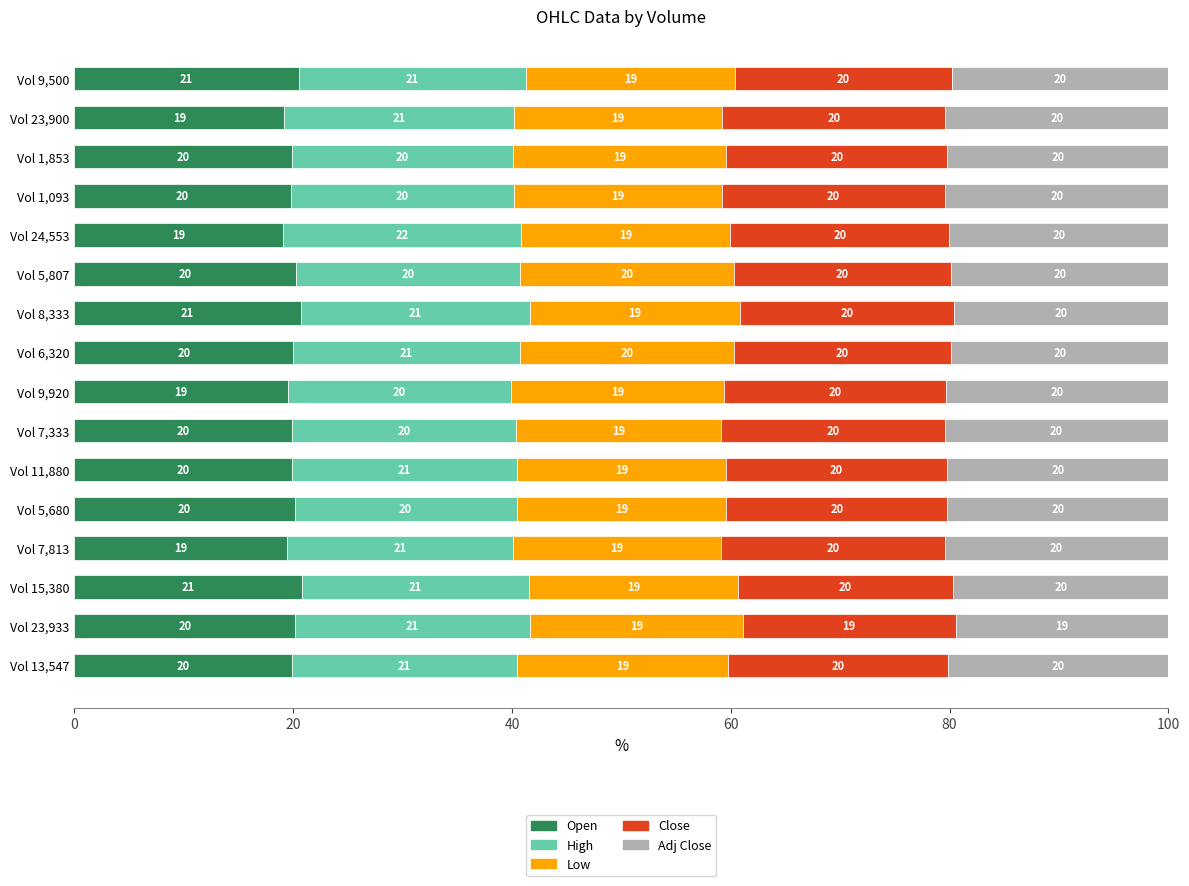

What is the total value across all series at Vol 24,553?

100.0